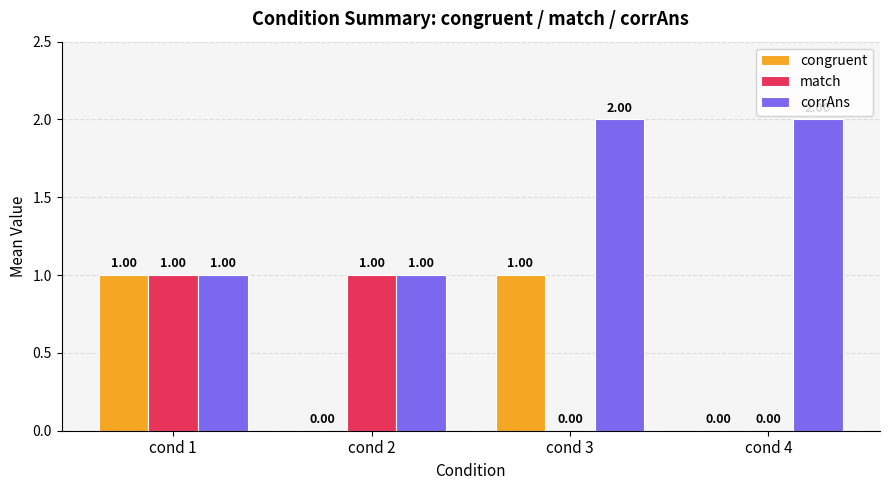

Which series has the largest total across all categories?

corrAns